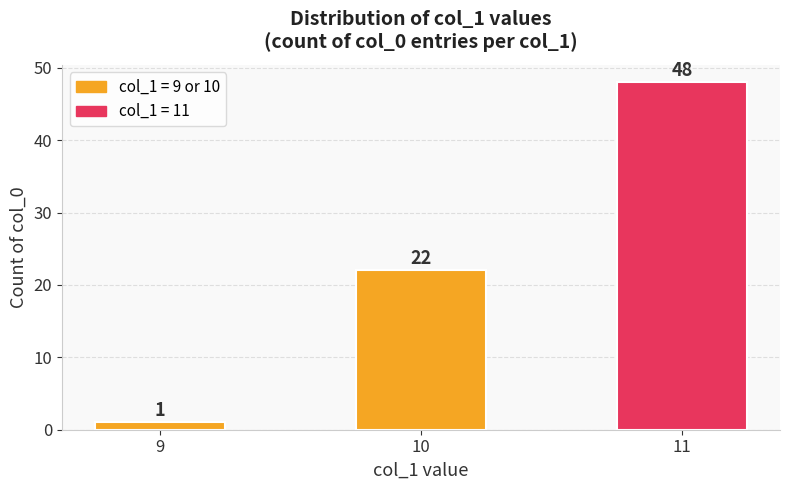

What is the minimum value shown in the chart?

1